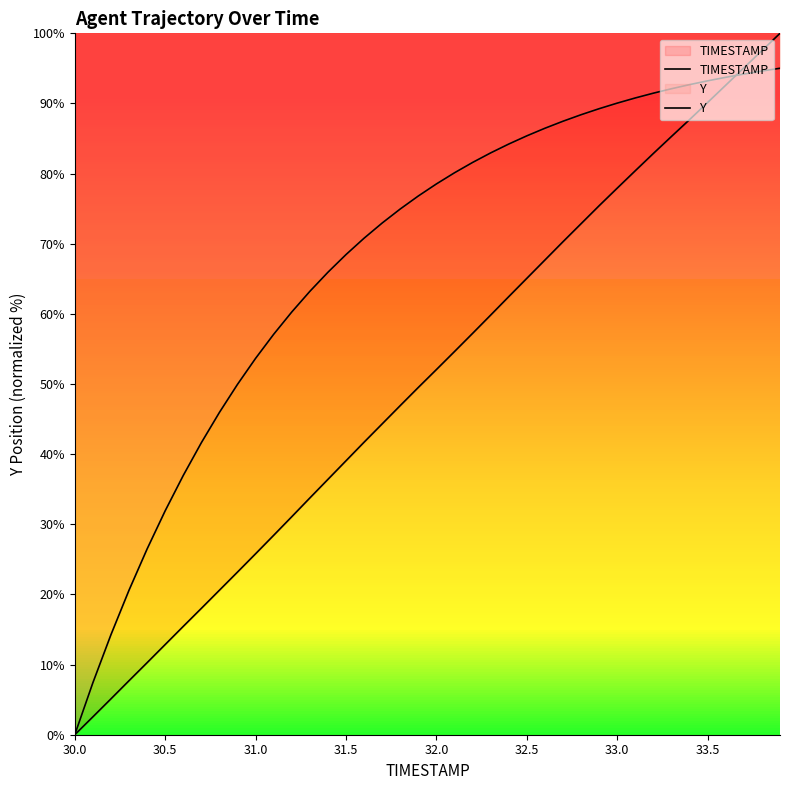

The TIMESTAMP series shows 102.0 at 26. True or false?

False